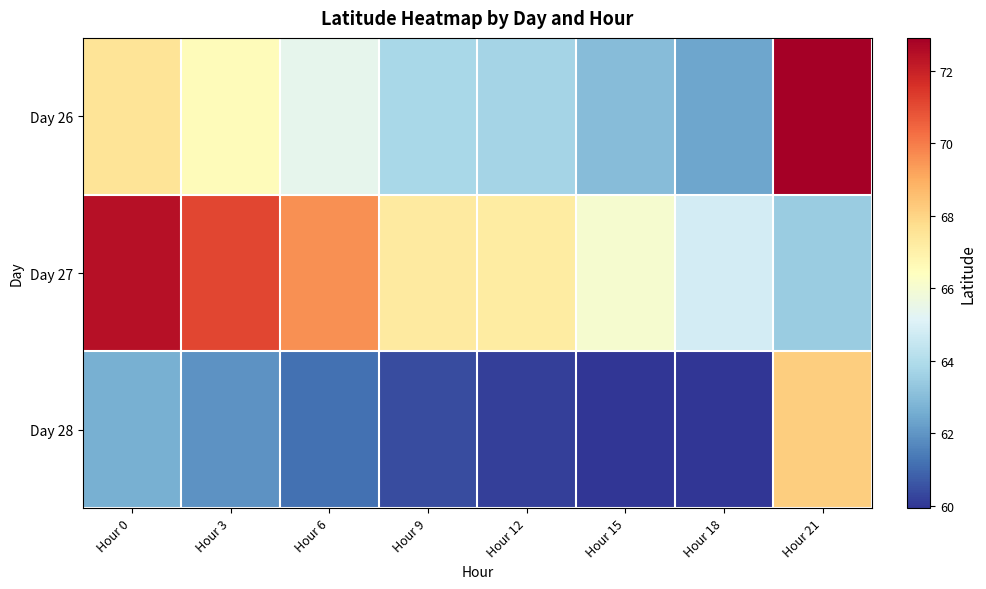

What is the total value across all series at Hour 21?

204.5